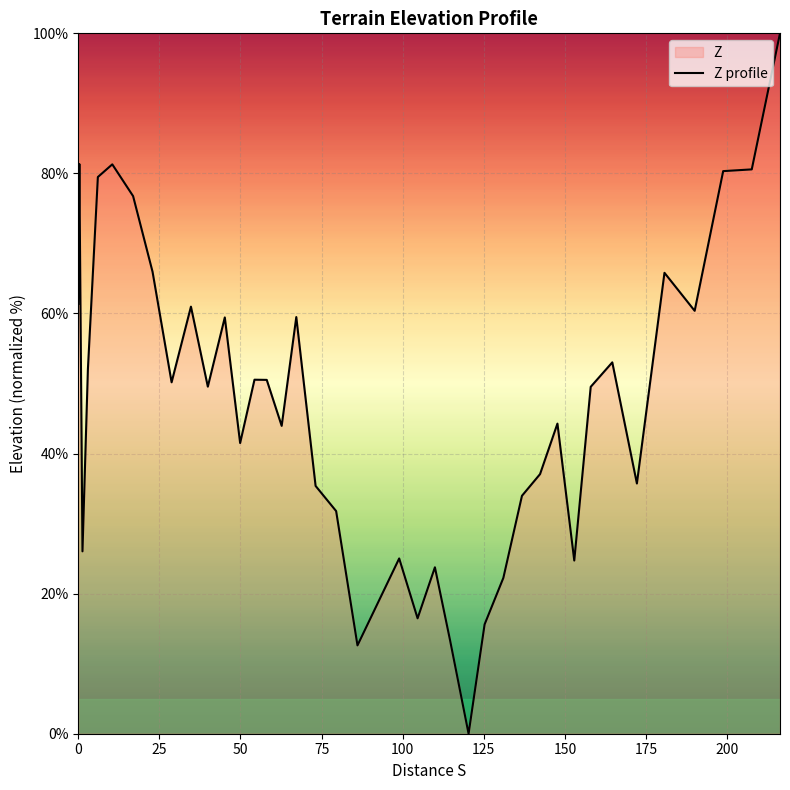

What is the difference between the maximum and minimum values?

100.0